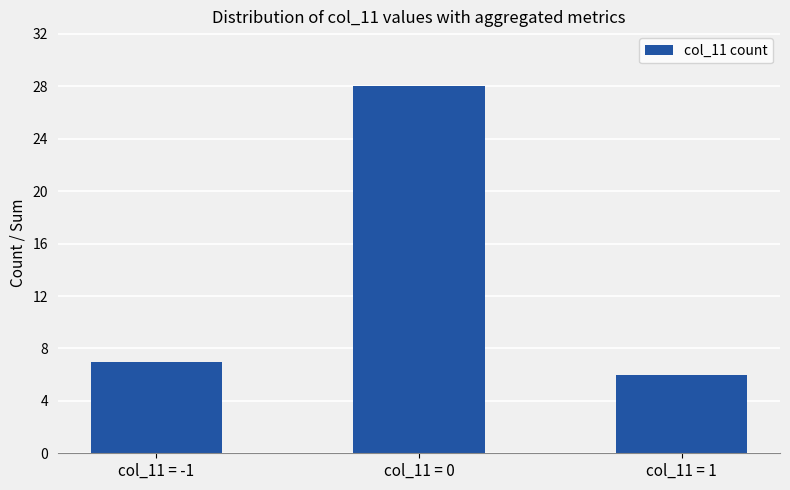

The chart shows a value of 47 at col_11 = 0. True or false?

False